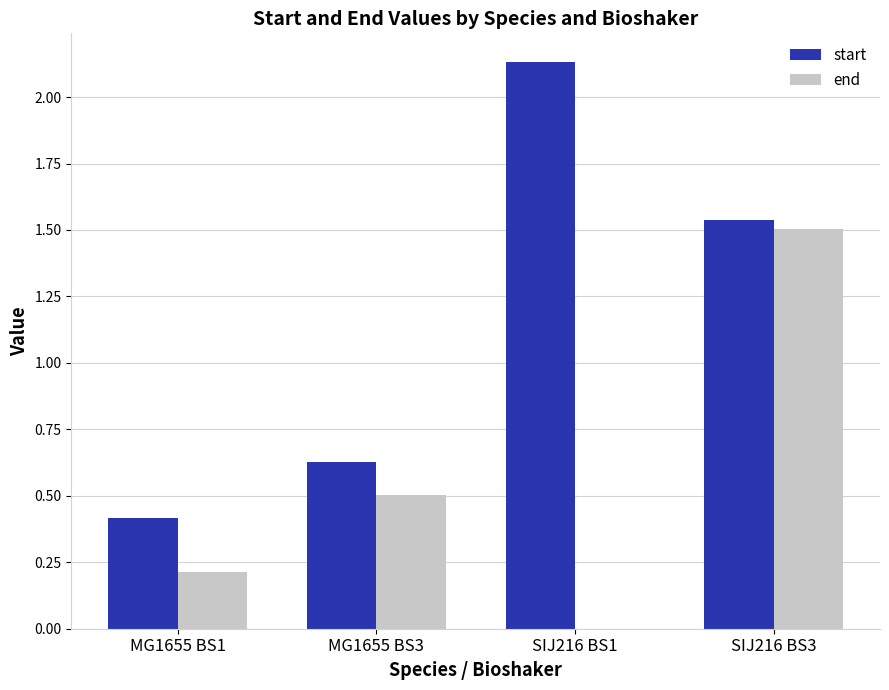

Which category has the highest value in the start series?

SIJ216 BS1